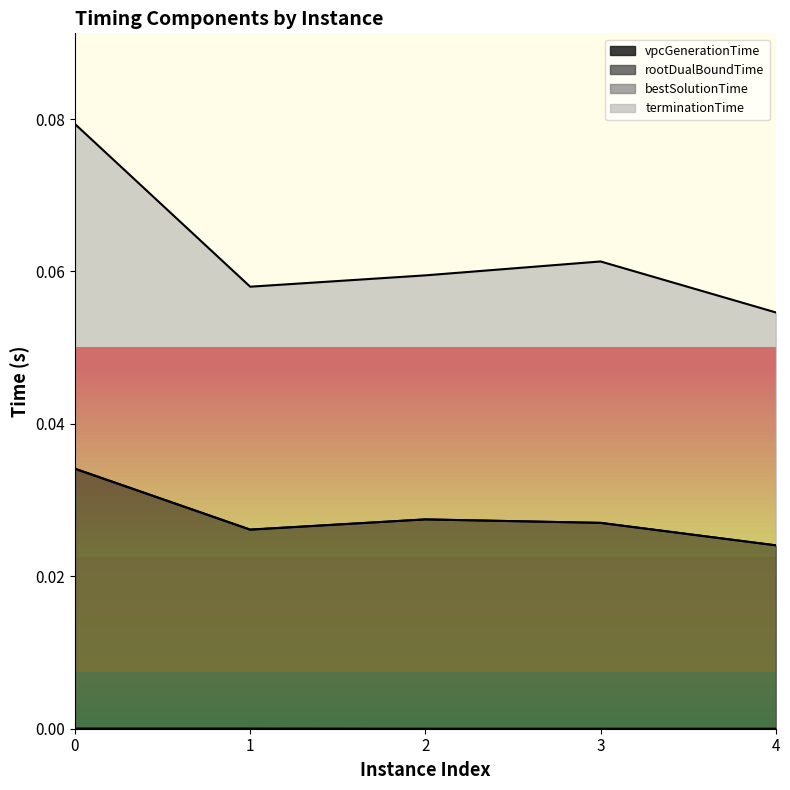

Does the chart have visible grid lines?

No